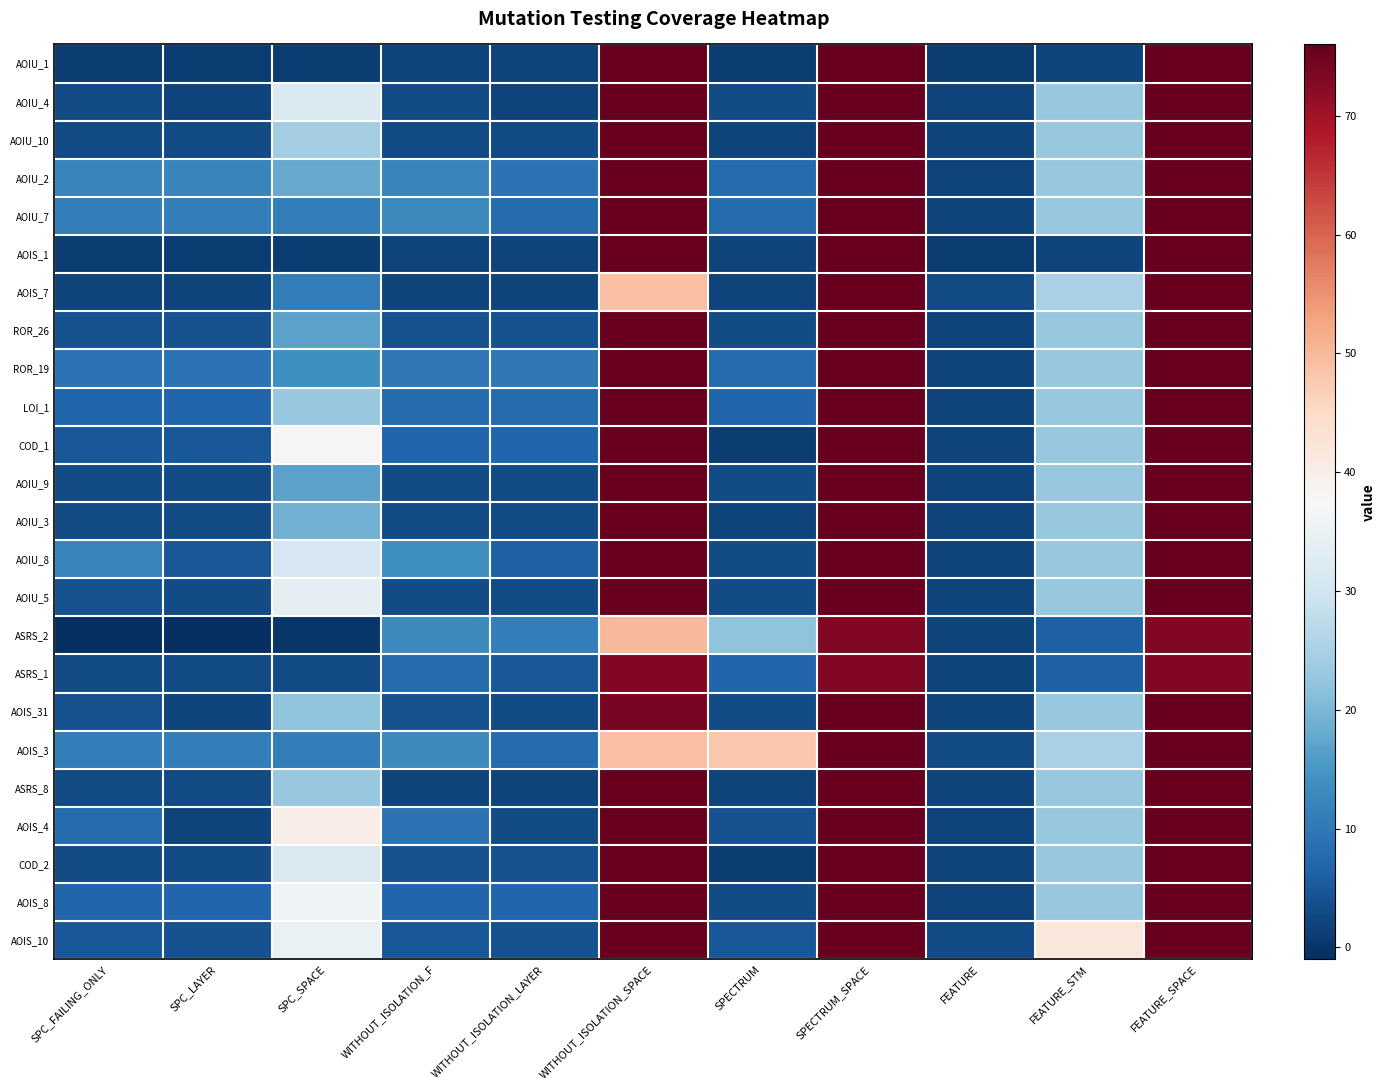

How many distinct data groups are displayed?

24